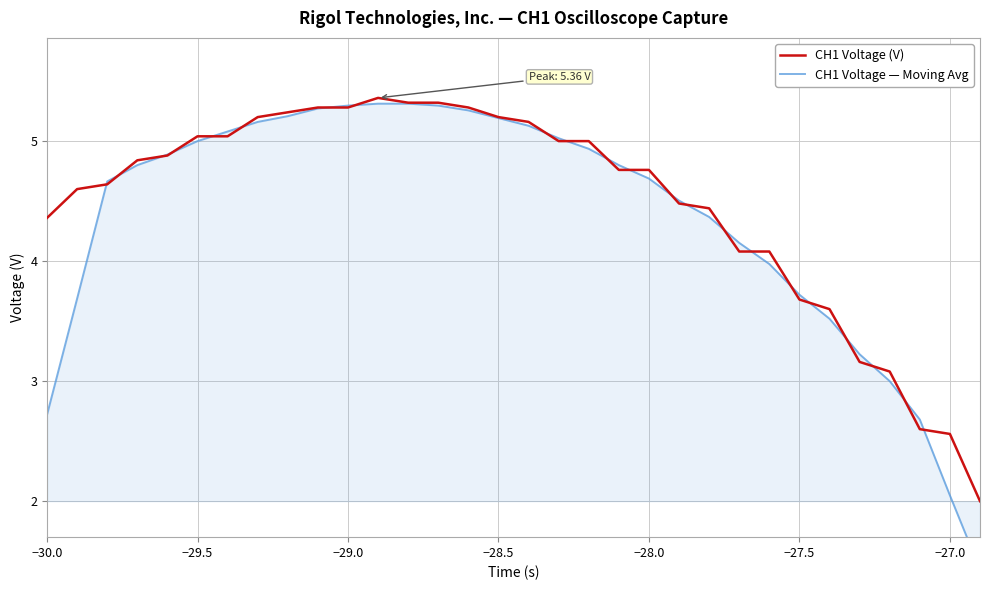

How many times do CH1 Voltage — Moving Avg and CH1 Voltage (V) cross each other?

22